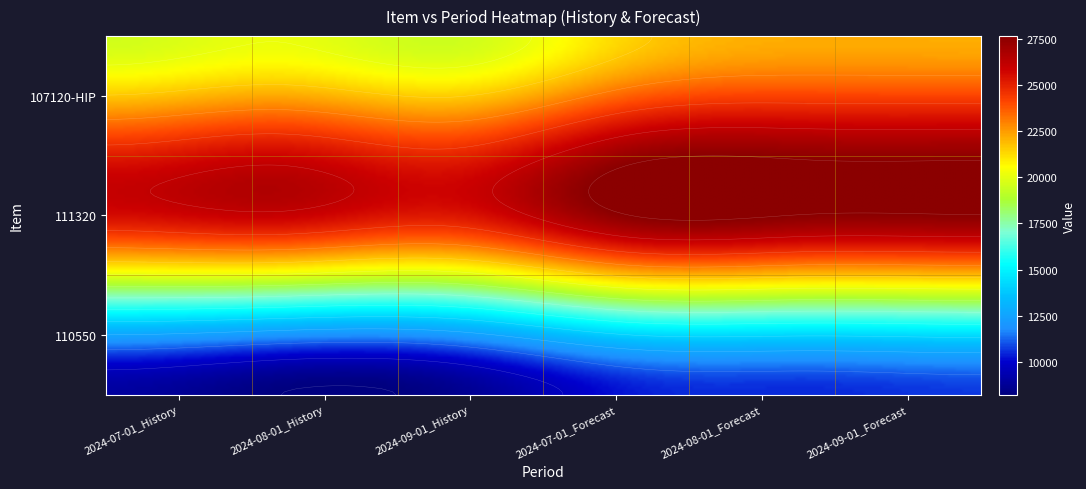

The 111320 series shows 12886 at 3. True or false?

False